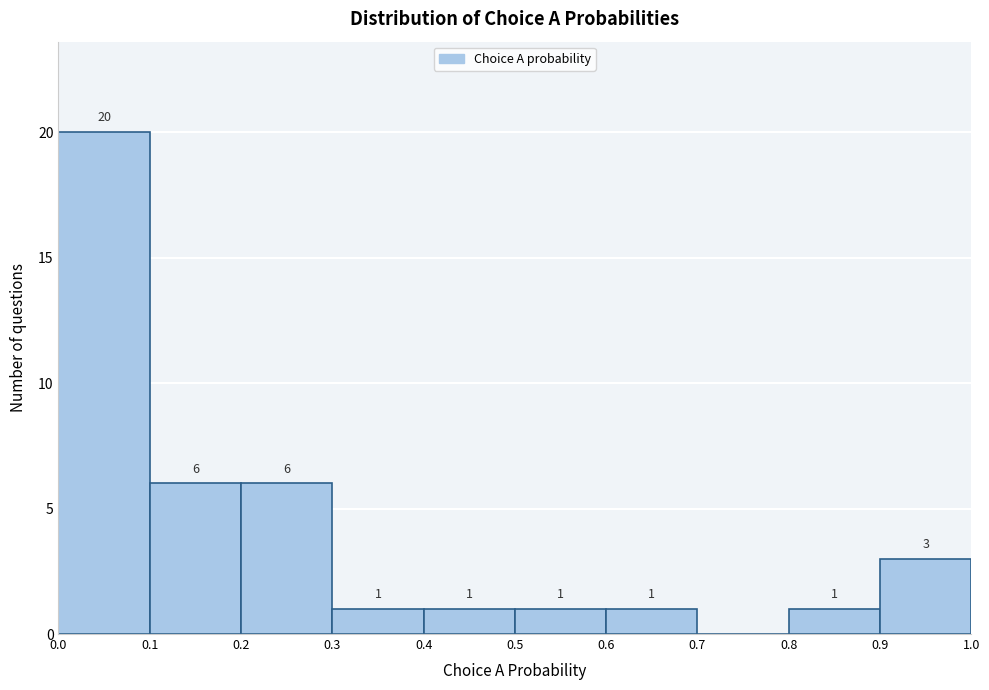

Over which range of the x-axis is the bar tallest?

0.0 to 0.1